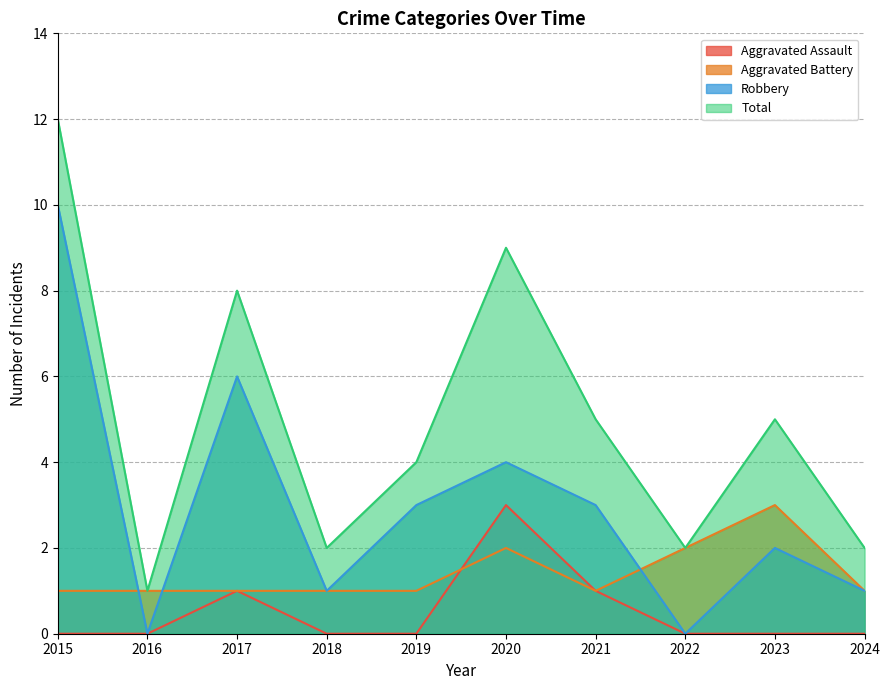

What is the maximum value for Aggravated Battery?

3